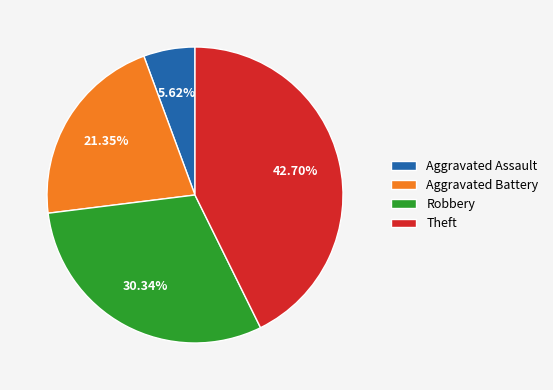

Between Robbery and Aggravated Assault, which is larger?

Robbery